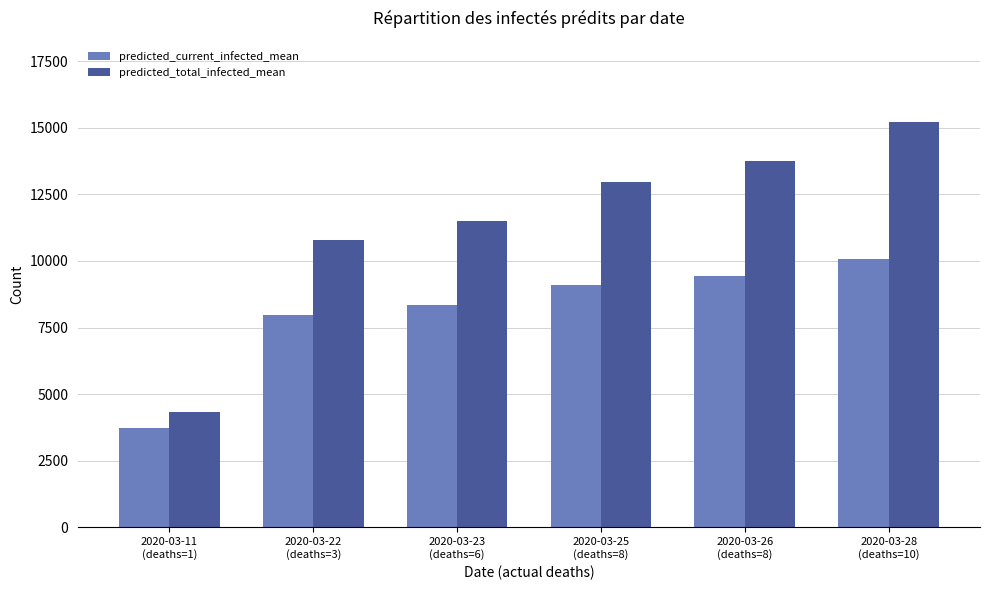

What is the maximum value for predicted_total_infected_mean?

15218